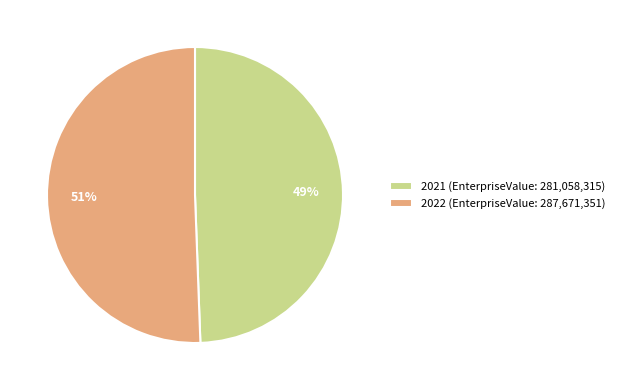

Rank the categories by value from highest to lowest.

2022, 2021